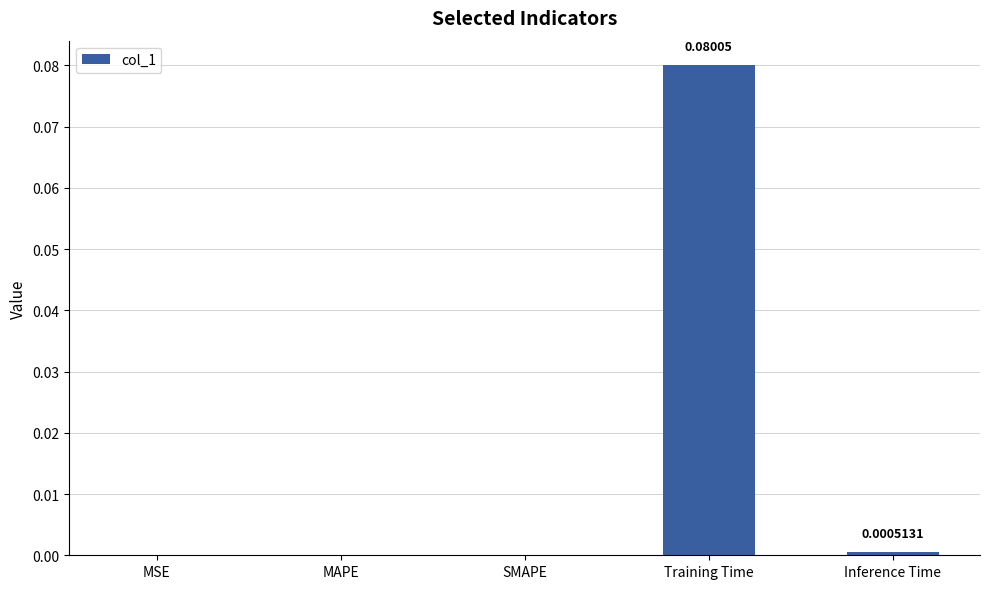

Which has a higher value, Training Time or MAPE?

Training Time